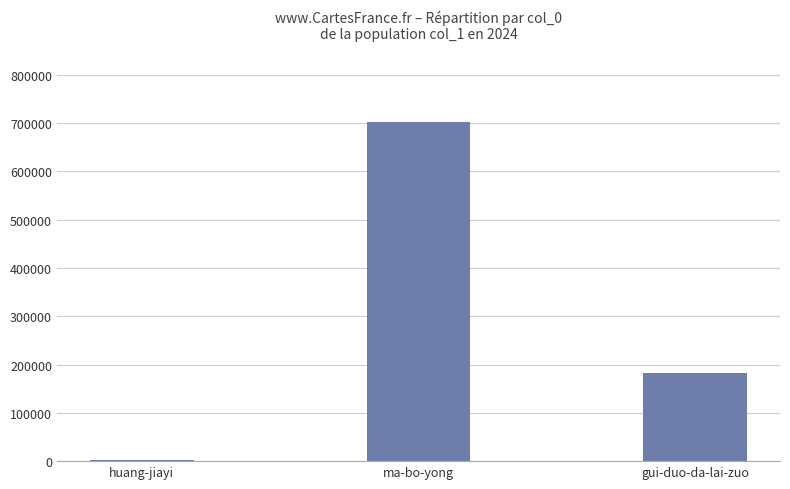

What is the sum of the values at ma-bo-yong and gui-duo-da-lai-zuo?

883779